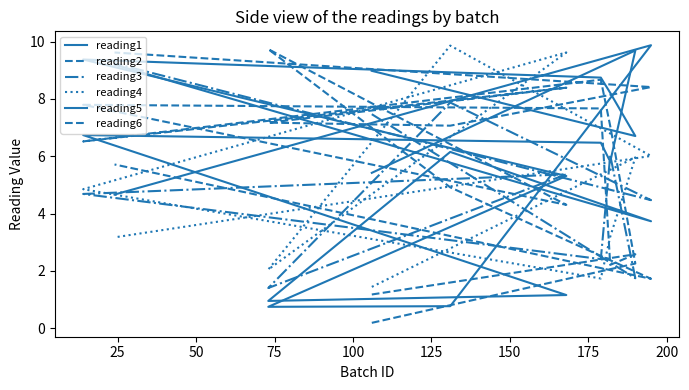

True or false: reading4 has a value of 3.6 at 150.

False